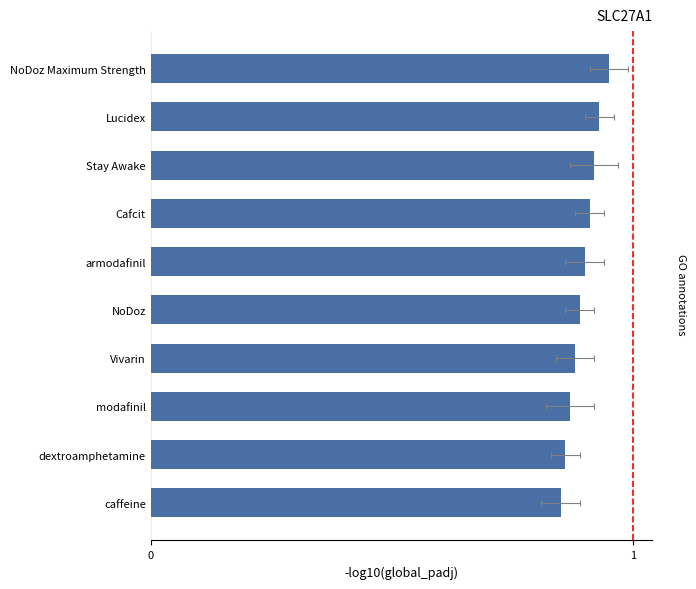

List the labels in order of value, smallest first.

caffeine, dextroamphetamine, modafinil, Vivarin, NoDoz, armodafinil, Cafcit, Stay Awake, Lucidex, NoDoz Maximum Strength